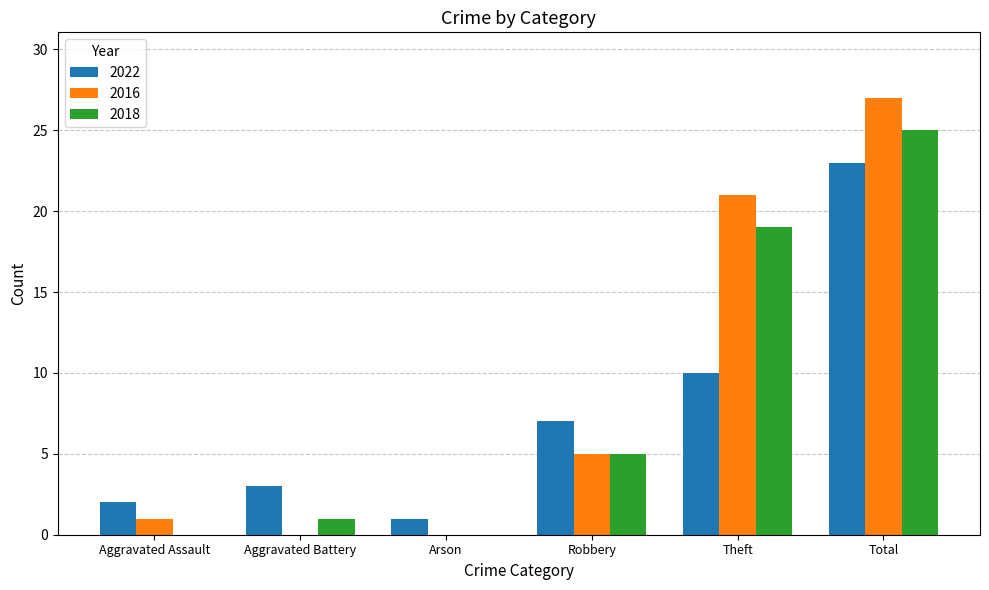

What is the approximate value of 2022 at Robbery, to the nearest 5?

5